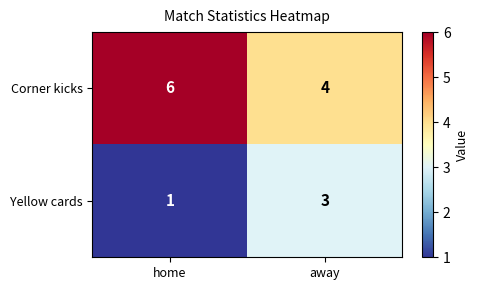

Rank the series by their maximum value, from lowest to highest.

Yellow cards, Corner kicks